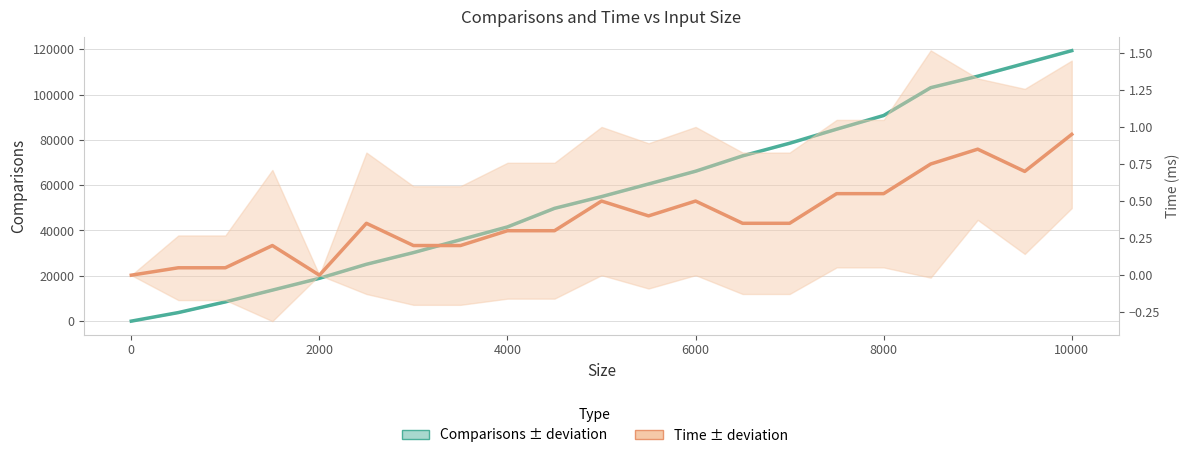

Reading left to right, list all the values displayed in this chart.

comparisons: 0.0	3777.6	8490.4	13683.7	18894.1	25085.8	30236.4	35917.5	41581.1	49765.1	54947.5	60517.0	66142.6	72924.6	78490.1	84700.8	90740.5	103014.1	108071.4	113710.2	119354.0
time: 0.0	0.1	0.1	0.2	0.0	0.3	0.2	0.2	0.3	0.3	0.5	0.4	0.5	0.3	0.3	0.6	0.6	0.8	0.8	0.7	0.9